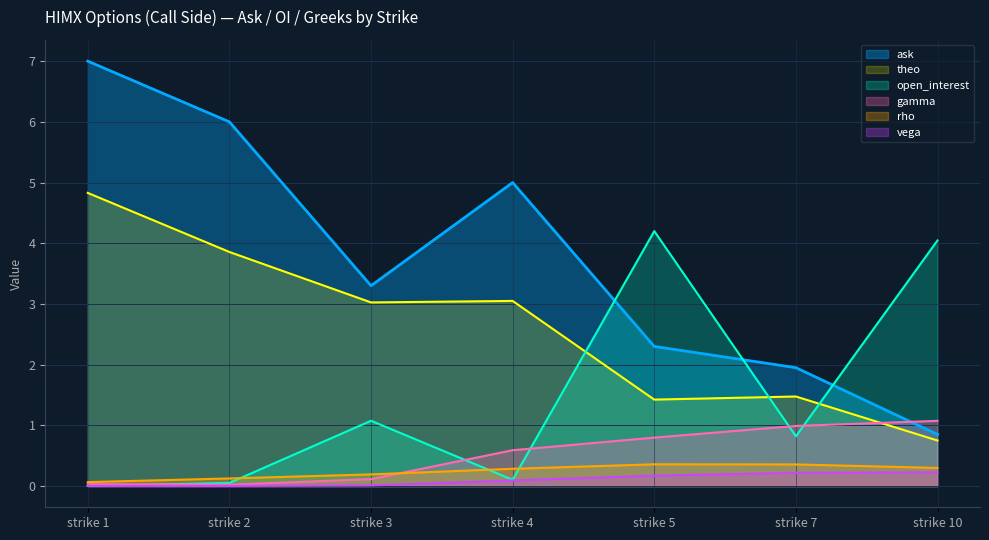

At how many categories does at least one series exceed 3?

6